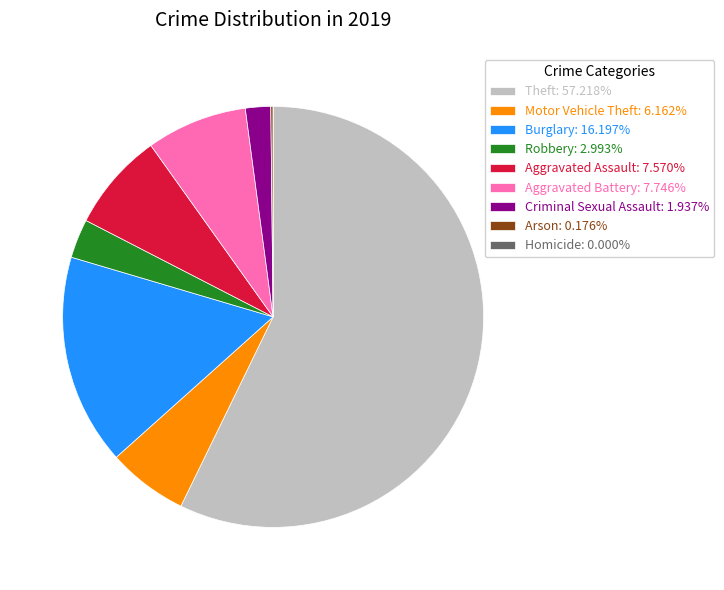

Which slice is the largest?

Theft